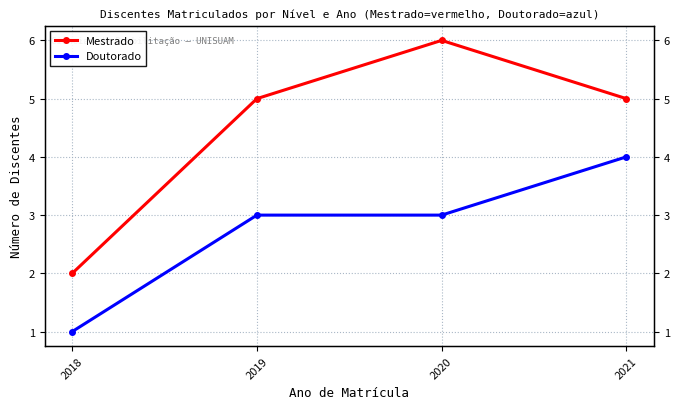

How many data points in Doutorado are less than 3?

1